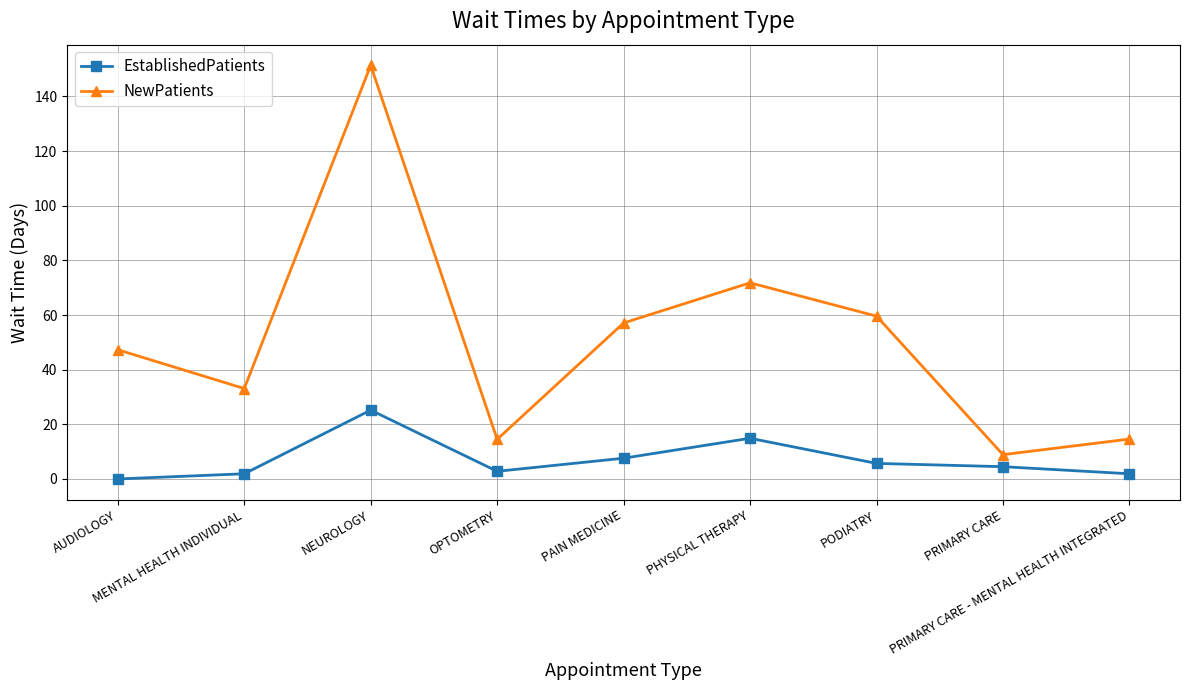

At which category does NewPatients reach its first local peak?

NEUROLOGY